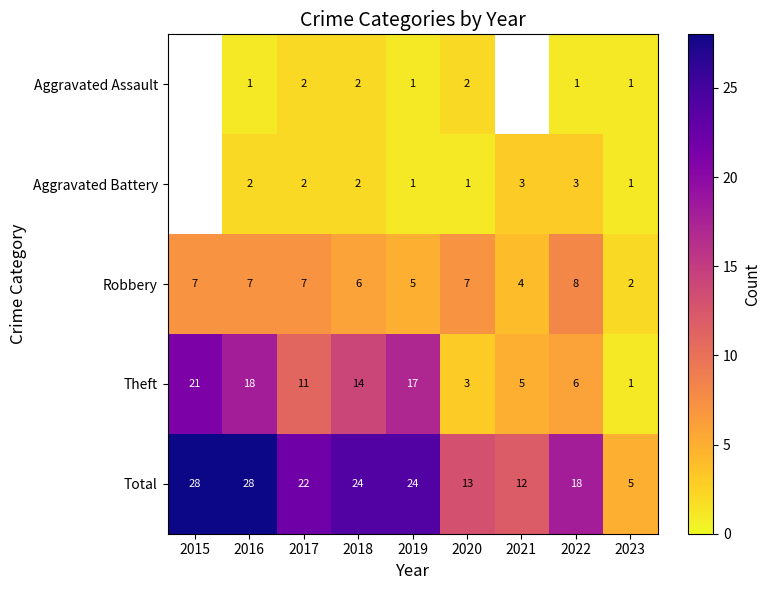

The Robbery series shows 2 at 2023. True or false?

True